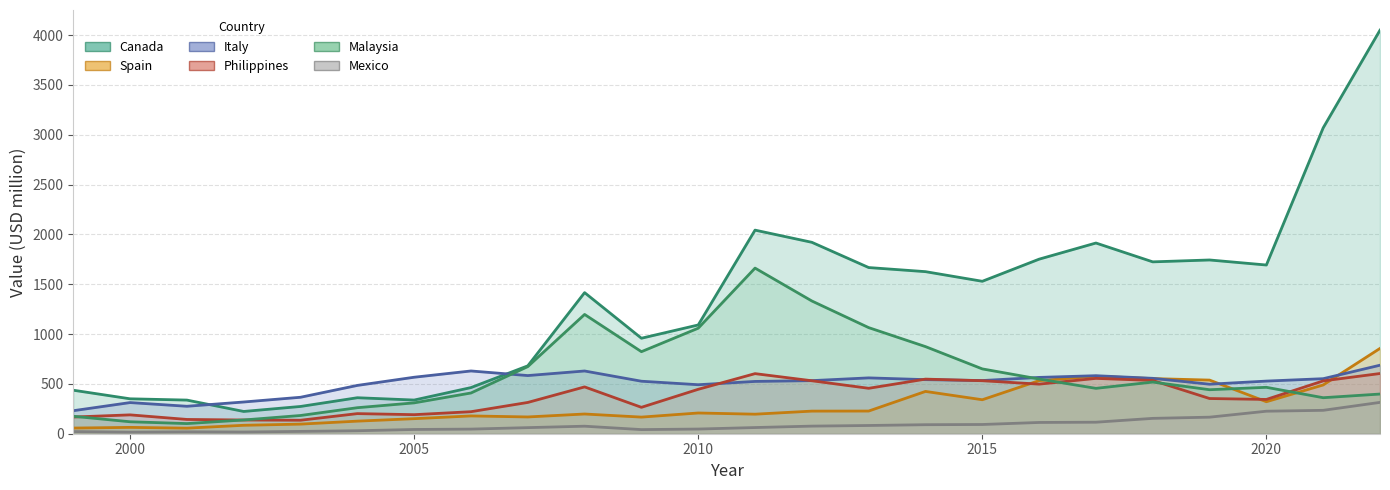

At which label does Canada first exceed 1529?

2011